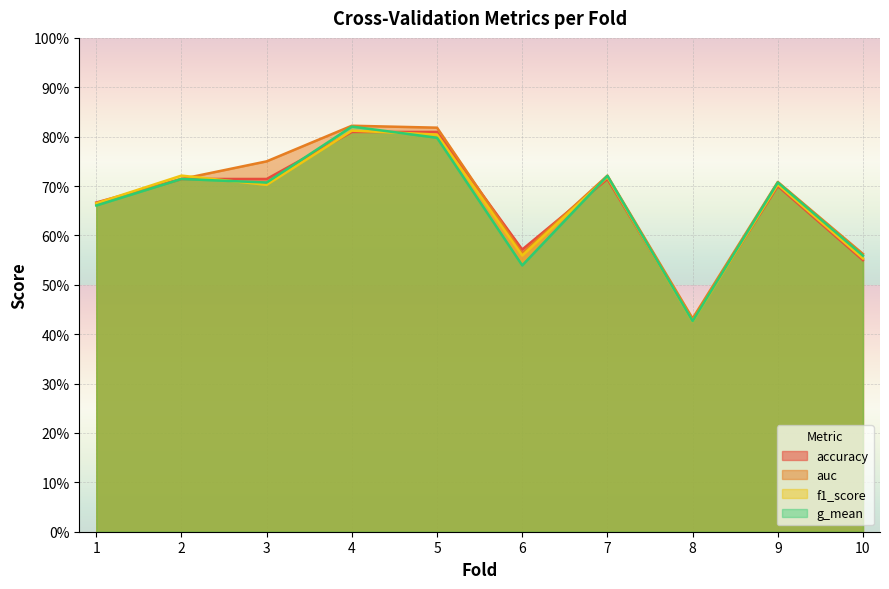

At which category does g_mean reach its first local valley?

3